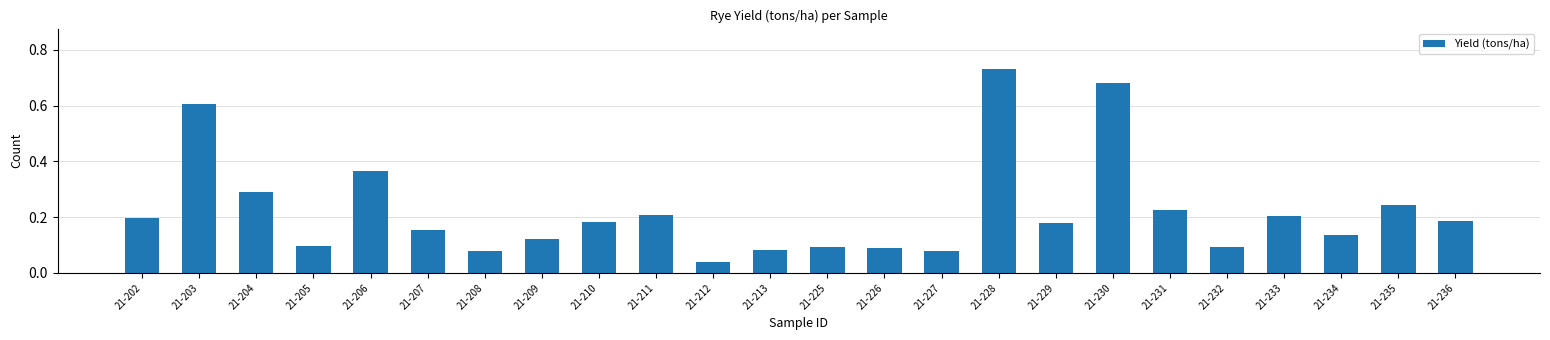

The chart shows a value of 0.1 at 21-212. True or false?

False